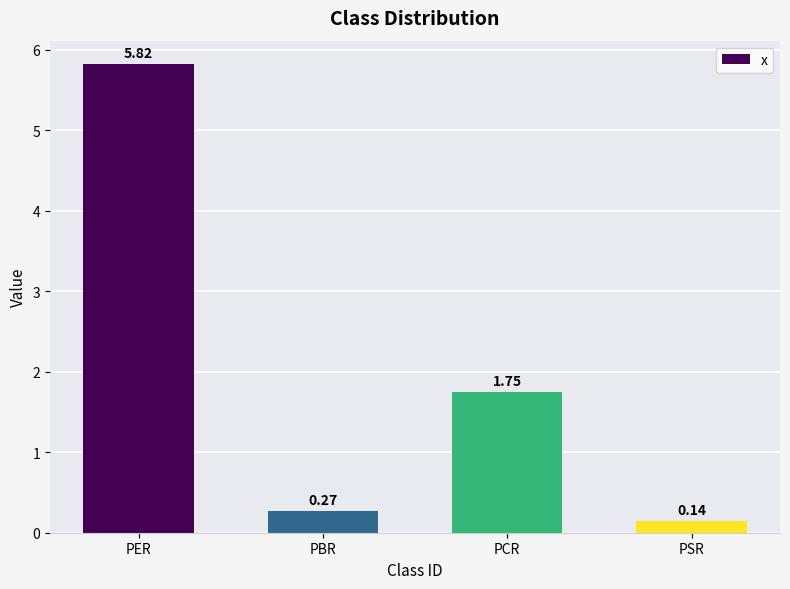

At which label does the data first exceed 1?

PER